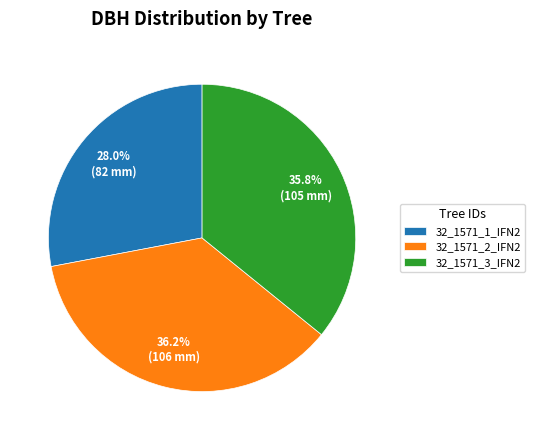

Is 32_1571_2_IFN2 the majority of the pie?

No